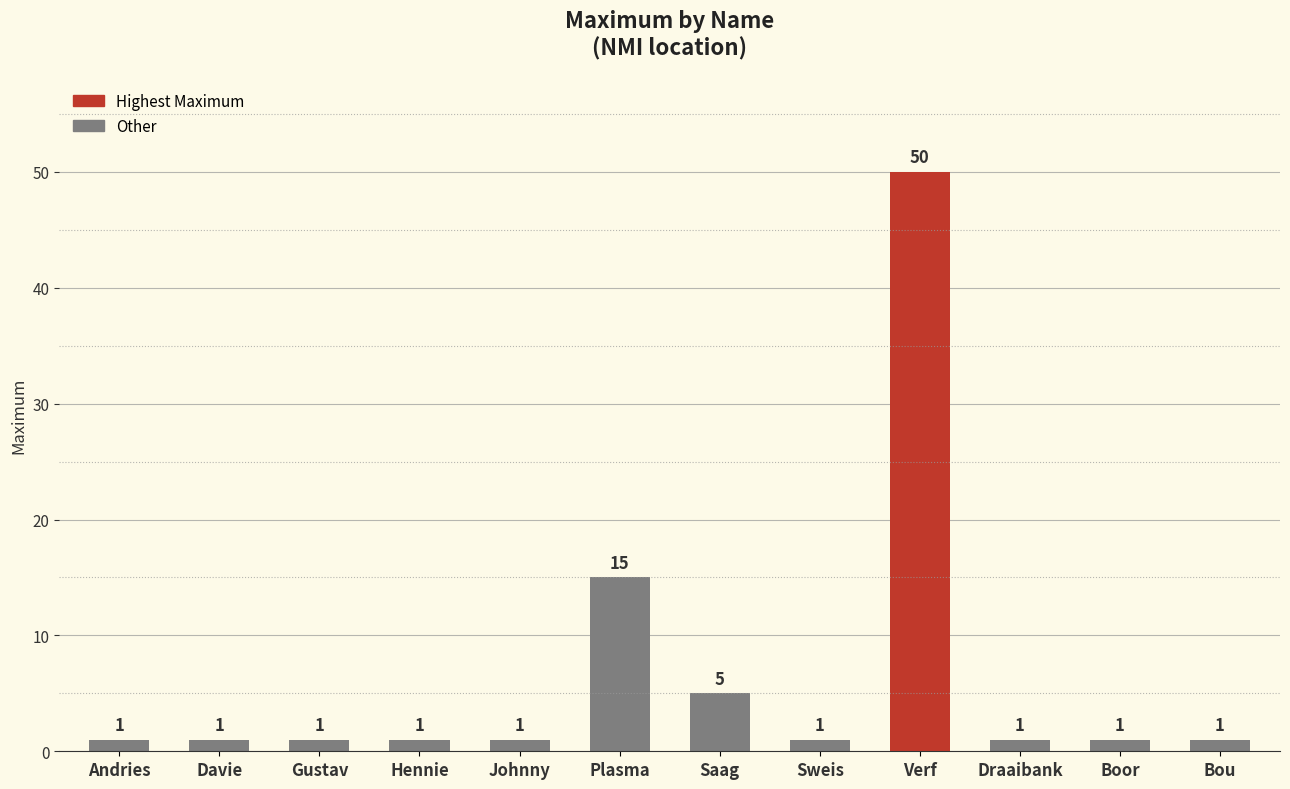

What value does the data have at Draaibank?

1